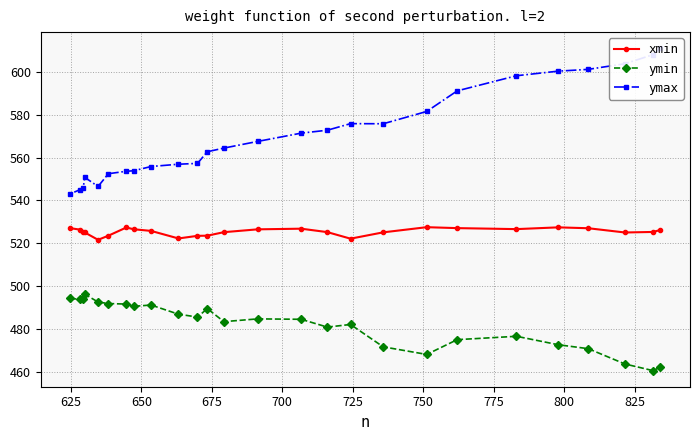

What is the maximum value for ymin?

496.3